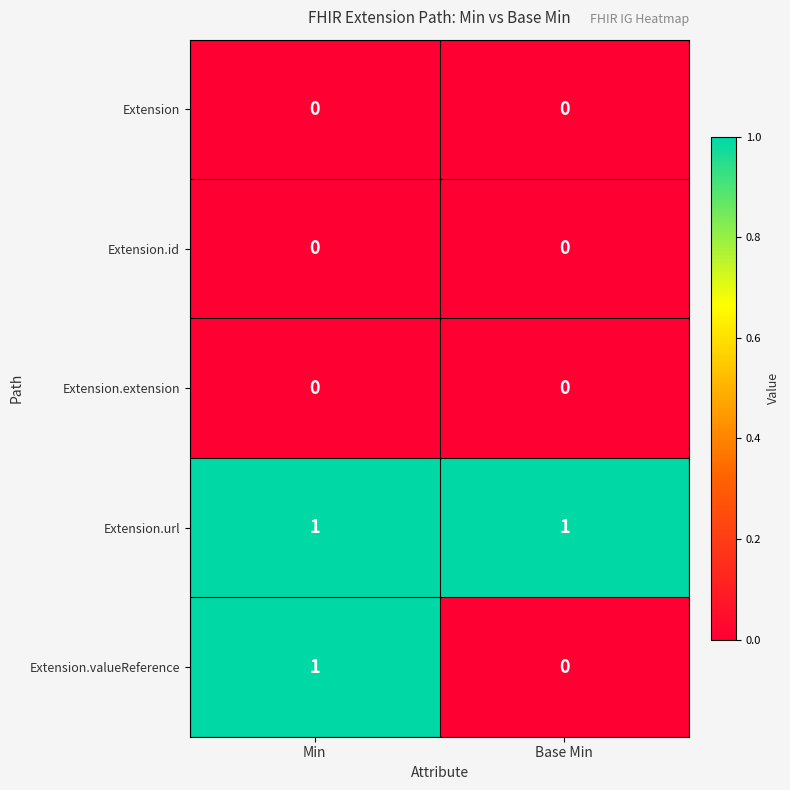

Reading left to right, list all the values displayed in this chart.

Extension: 0	0
Extension.id: 0	0
Extension.extension: 0	0
Extension.url: 1	1
Extension.valueReference: 1	0